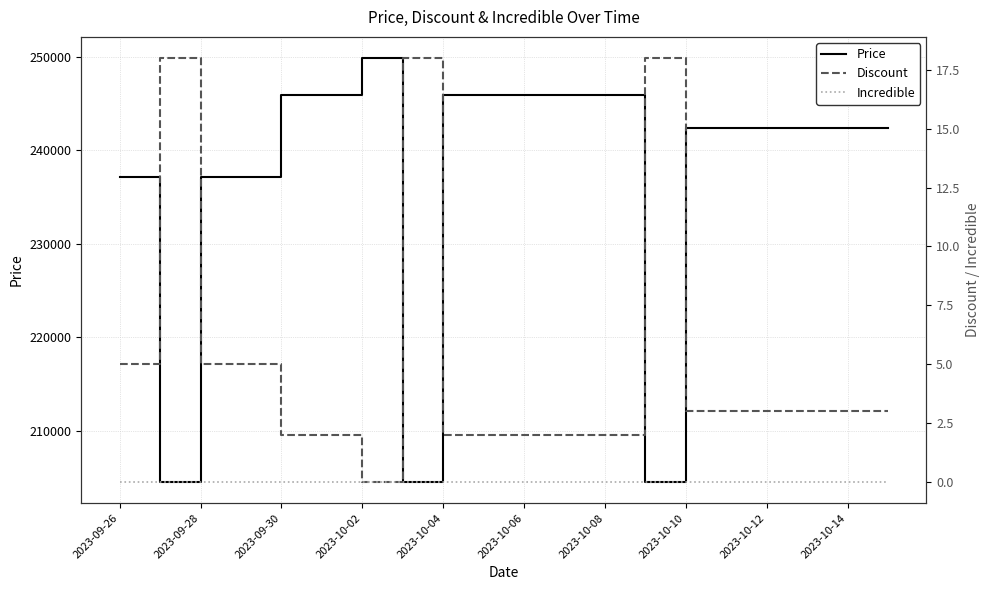

What is the minimum value for Price?

204500